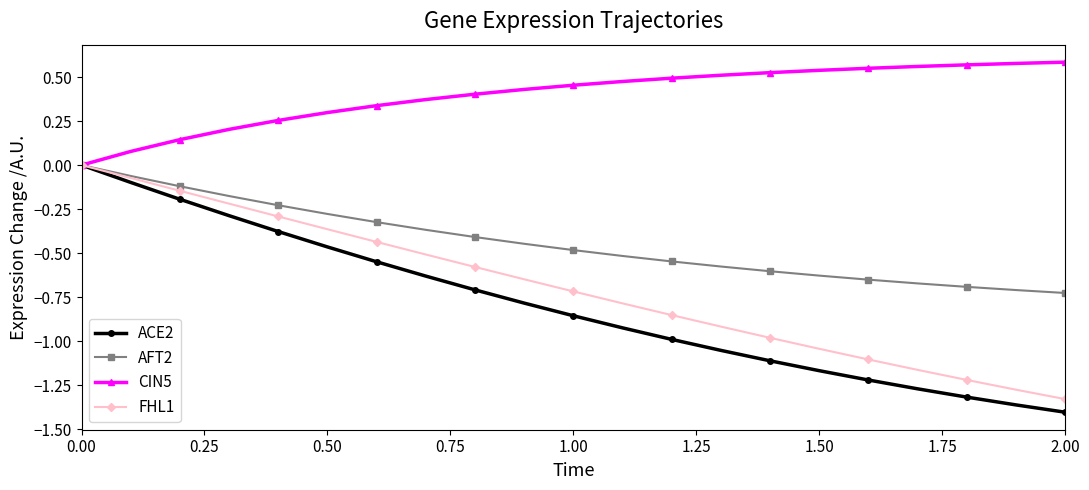

True or false: ACE2 has more than 1 interior local peaks.

False